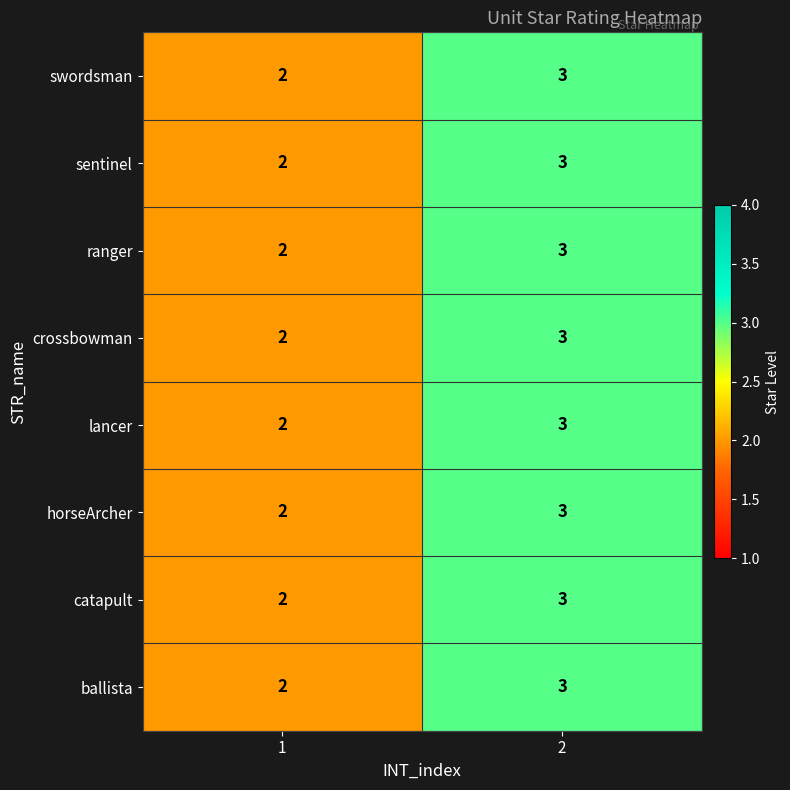

List the labels in order of horseArcher value, smallest first.

1, 2